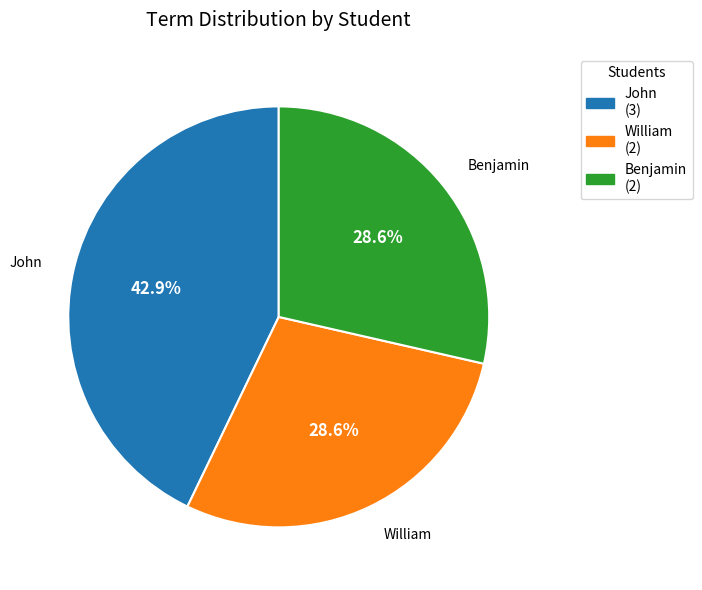

True or false: William accounts for 29% of the total.

True